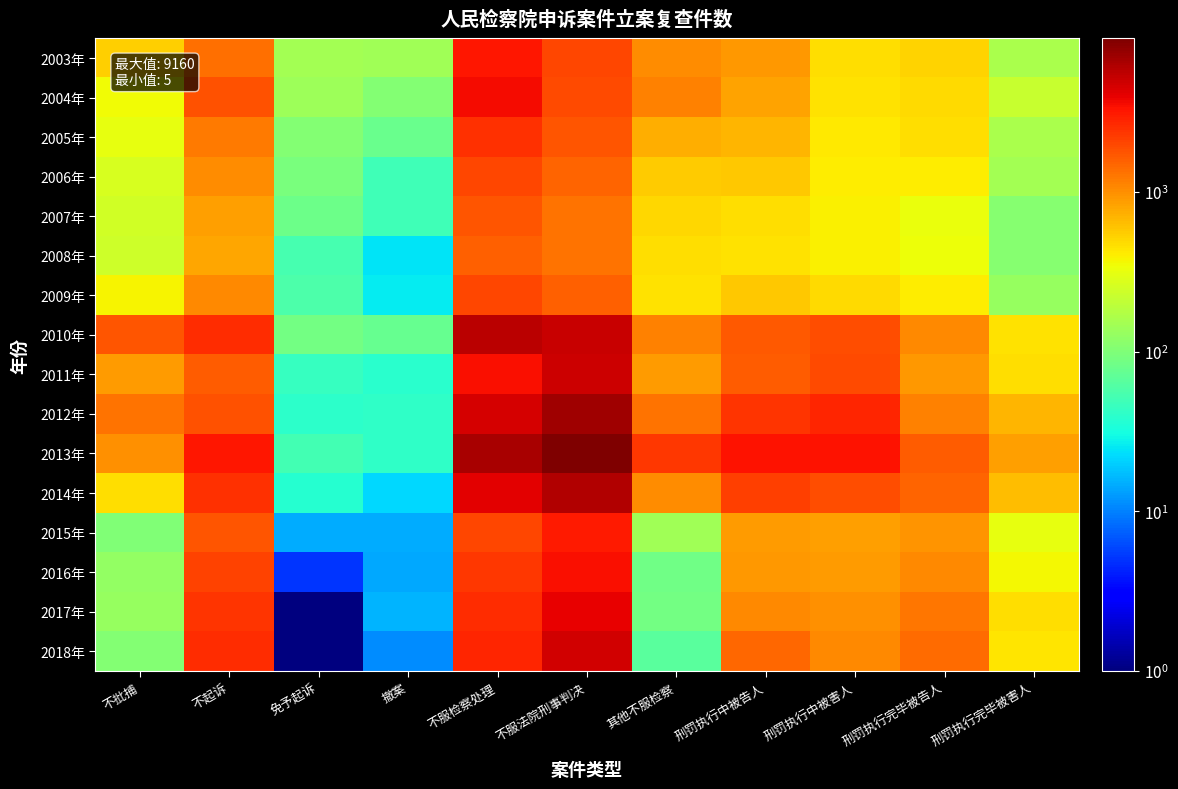

At how many categories does at least one series exceed 2603?

5